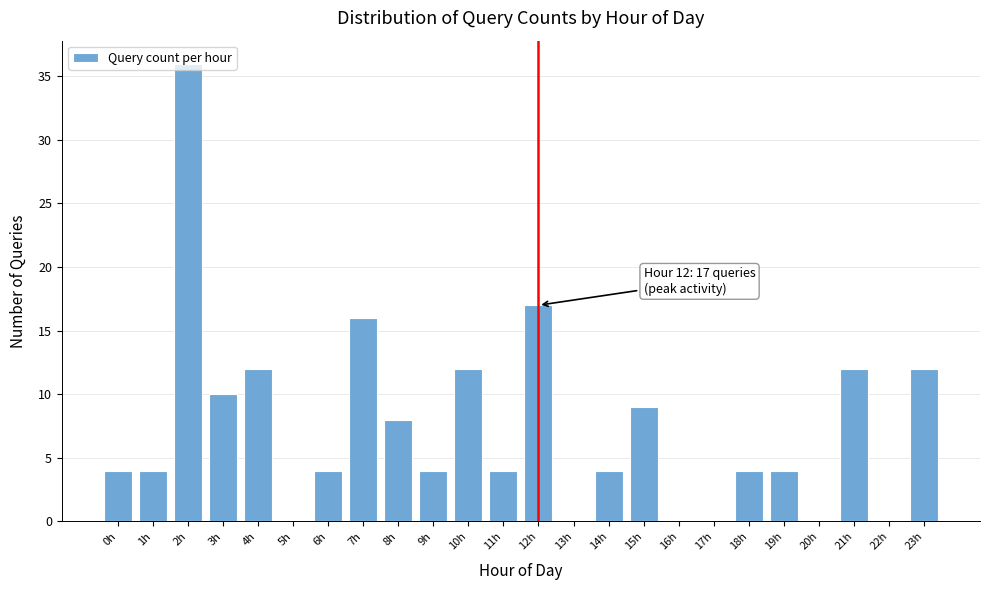

What is the ratio of the value at 0h to the value at 14h?

1.0